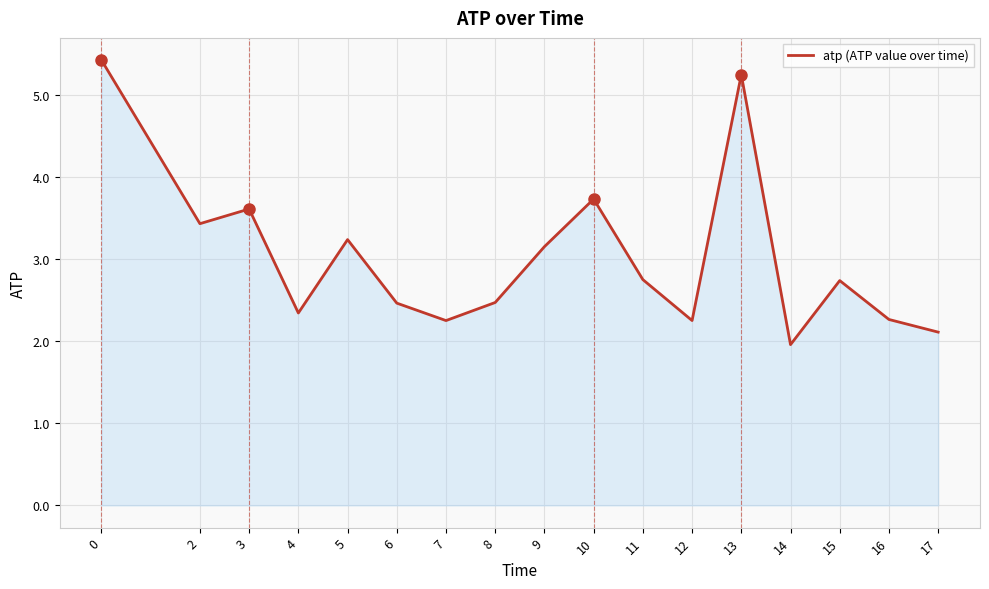

What value does the data have at 8?

2.5